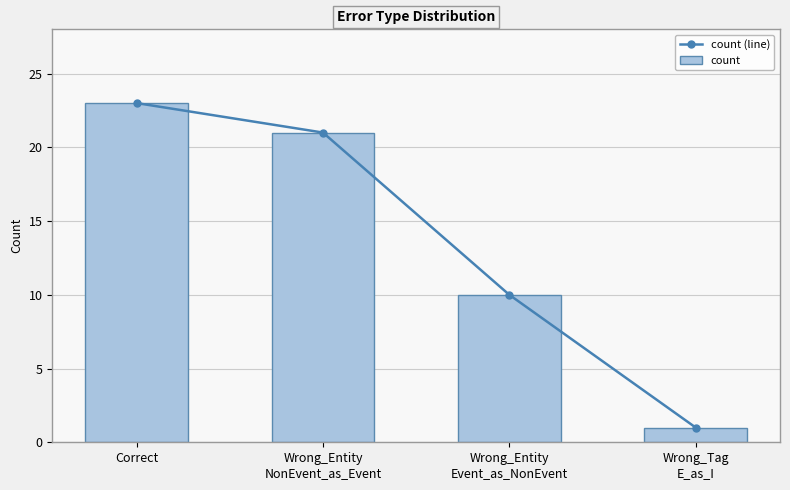

Reading right to left, extract all data points from this chart.

count (line): Wrong_Tag
E_as_I=1	Wrong_Entity
Event_as_NonEvent=10	Wrong_Entity
NonEvent_as_Event=21	Correct=23
count: Wrong_Tag
E_as_I=1	Wrong_Entity
Event_as_NonEvent=10	Wrong_Entity
NonEvent_as_Event=21	Correct=23